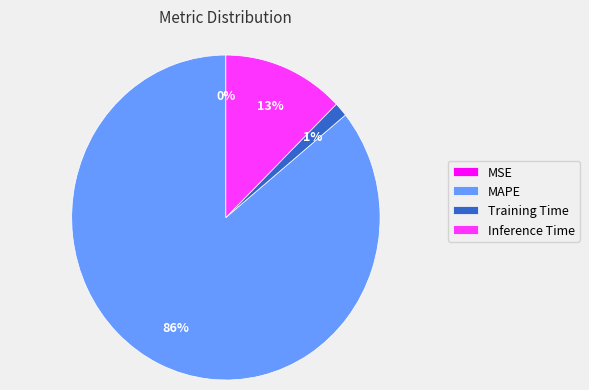

Which category has the biggest portion of the pie?

MAPE